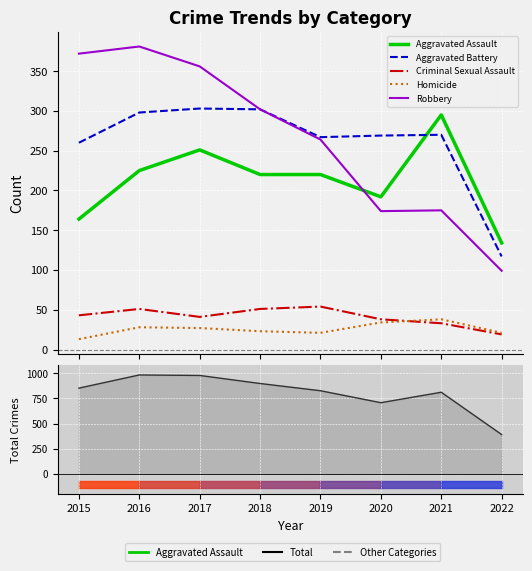

Reading left to right, extract all data points from this chart.

Aggravated Assault: 164	225	251	220	220	192	295	134
Aggravated Battery: 260	298	303	302	267	269	270	117
Criminal Sexual Assault: 43	51	41	51	54	38	33	19
Homicide: 13	28	27	23	21	34	38	21
Robbery: 372	381	356	302	264	174	175	99
Total: 852	983	978	898	826	707	811	390